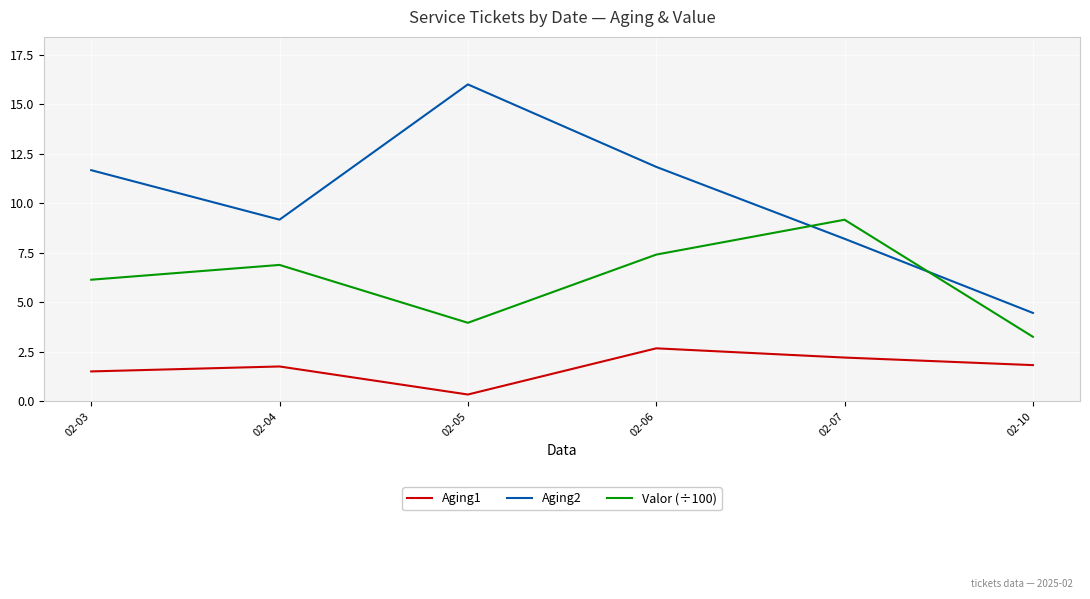

At which category is the sum across all series the highest?

02-06